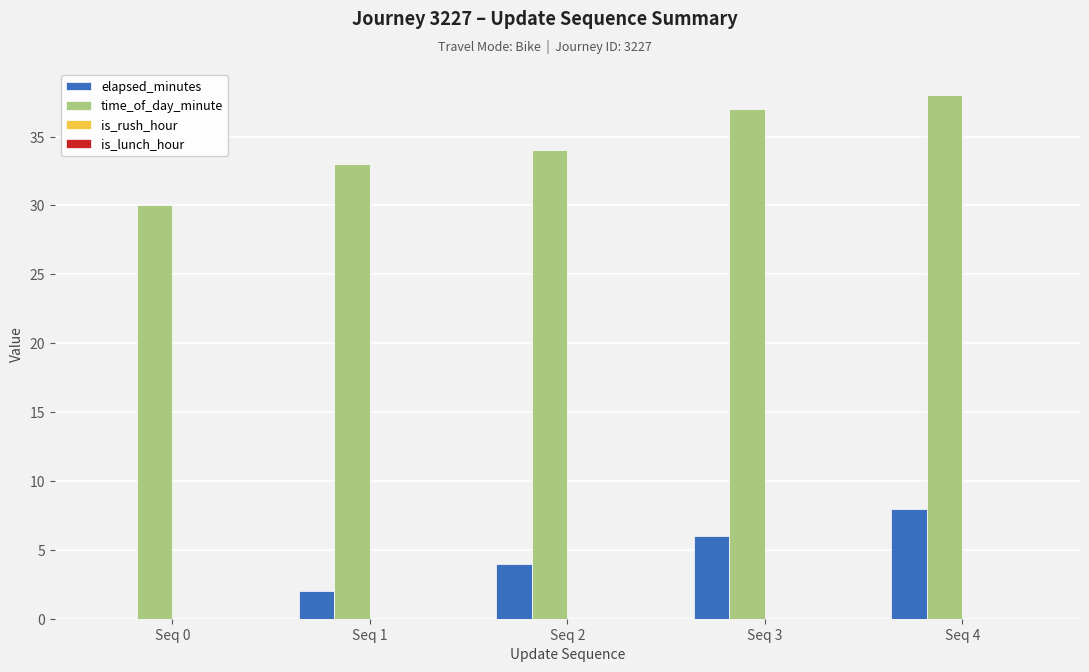

Which series has the largest total across all categories?

time_of_day_minute